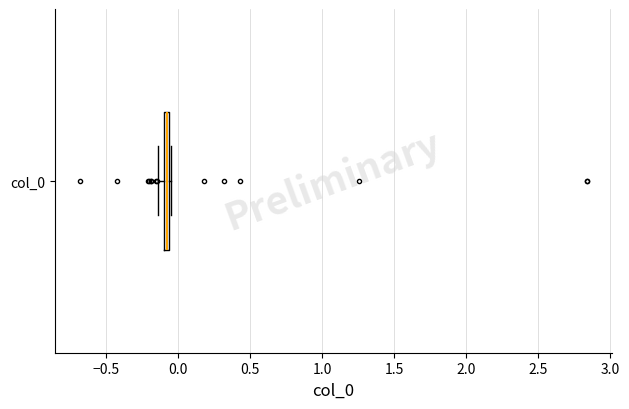

Where is the right edge of the box for col_0 on the x-axis? The values are not printed on the chart, so give them approximately, as read against the axis.

-0.05